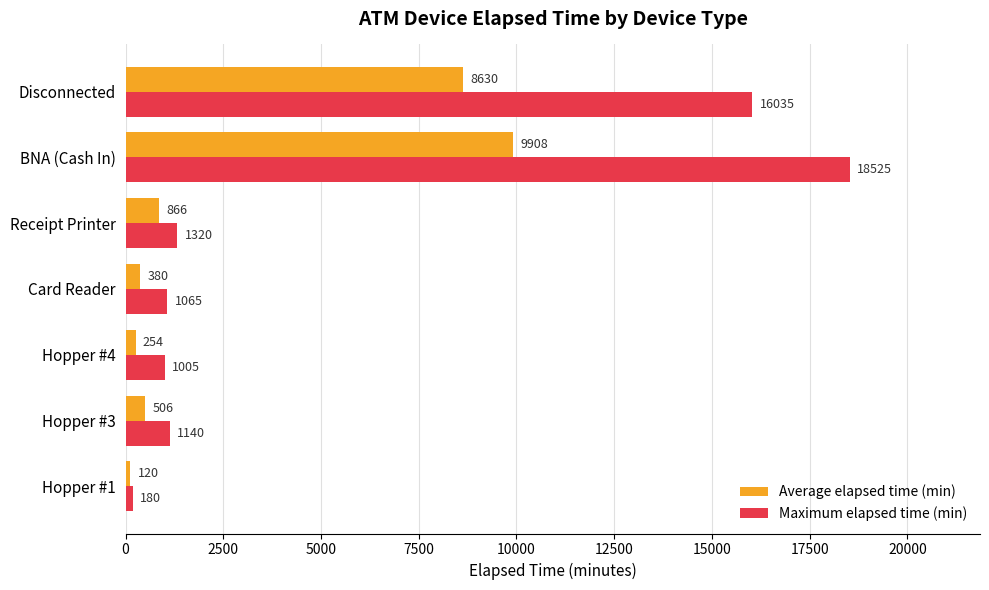

What is the difference between the highest and lowest values at Card Reader?

685.0